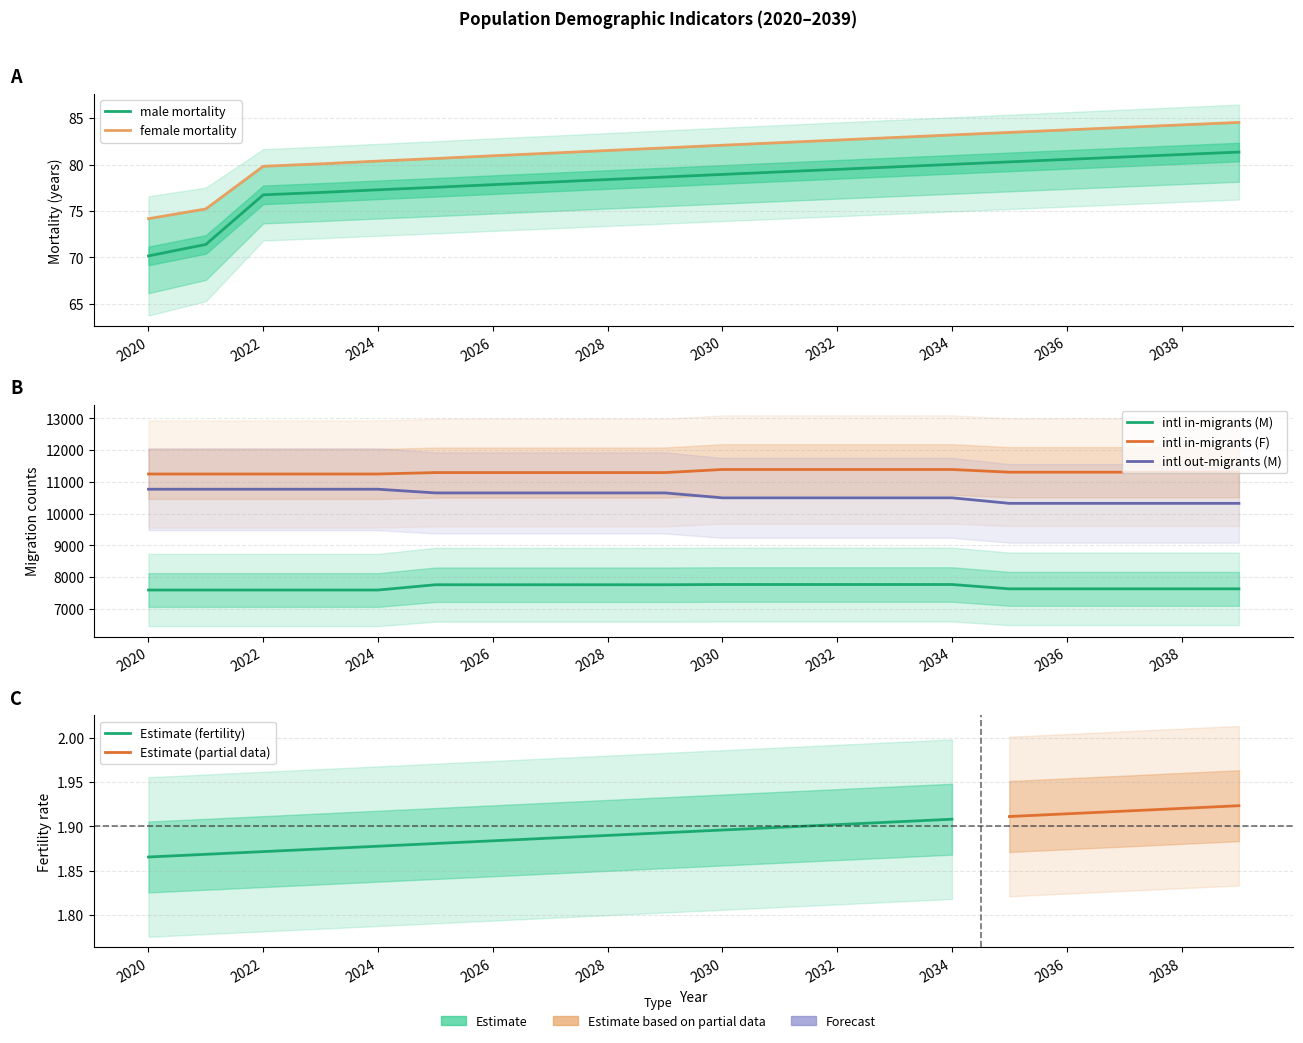

Which series has the widest spread of values?

iom_M